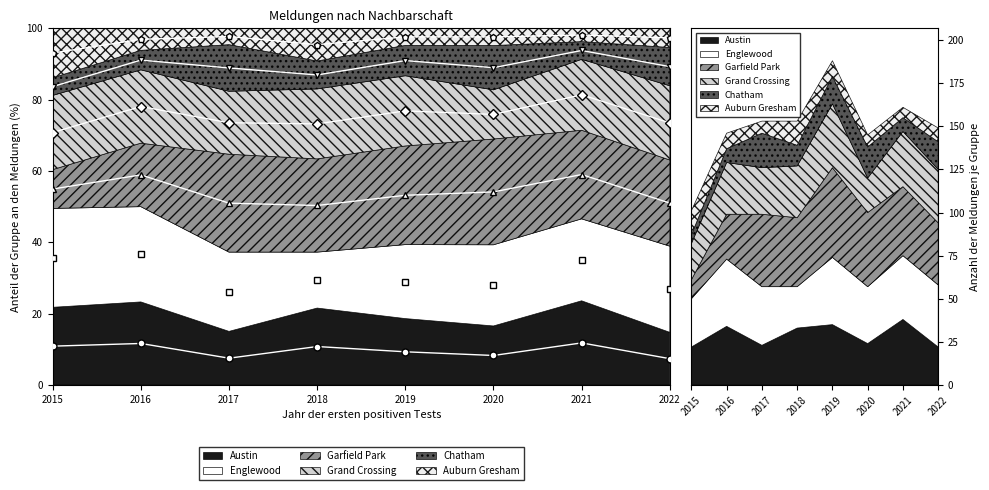

At how many categories does at least one series exceed 43?

1